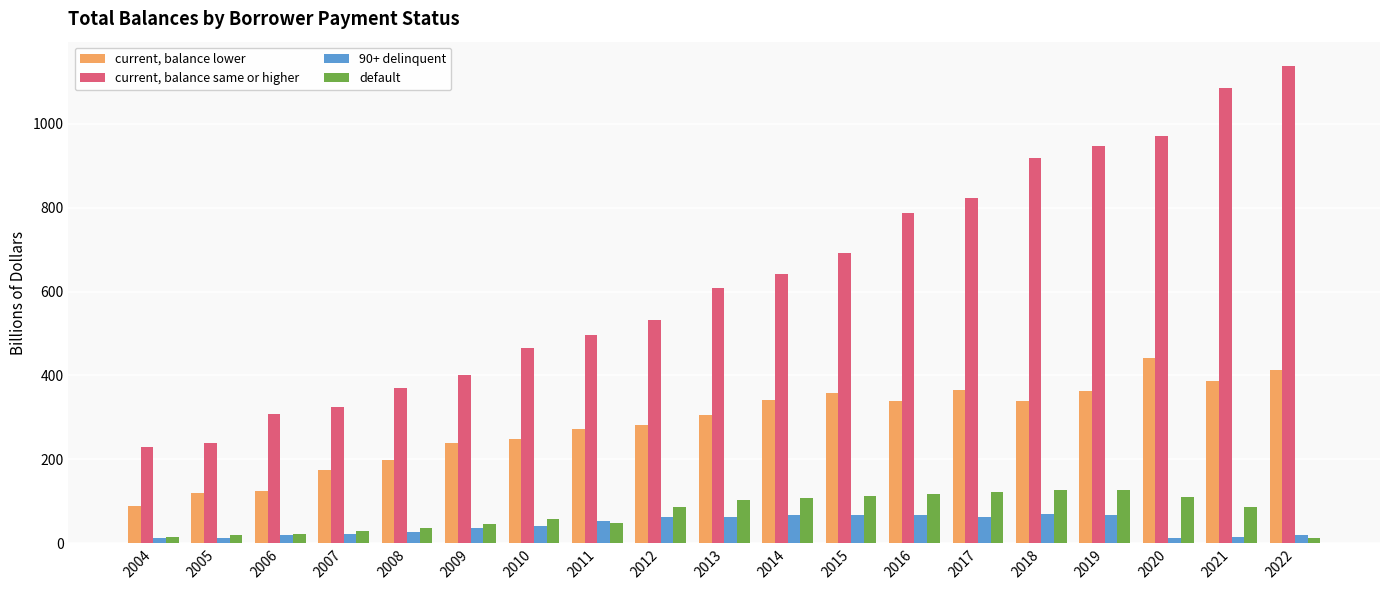

The value of current, balance lower at 2020 is 693.9. True or false?

False